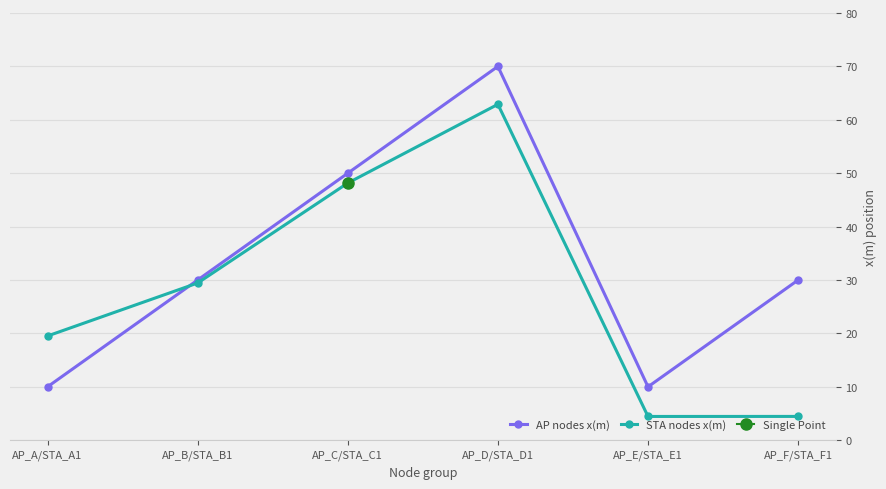

At which category does STA nodes x(m) reach its first local valley?

AP_E/STA_E1